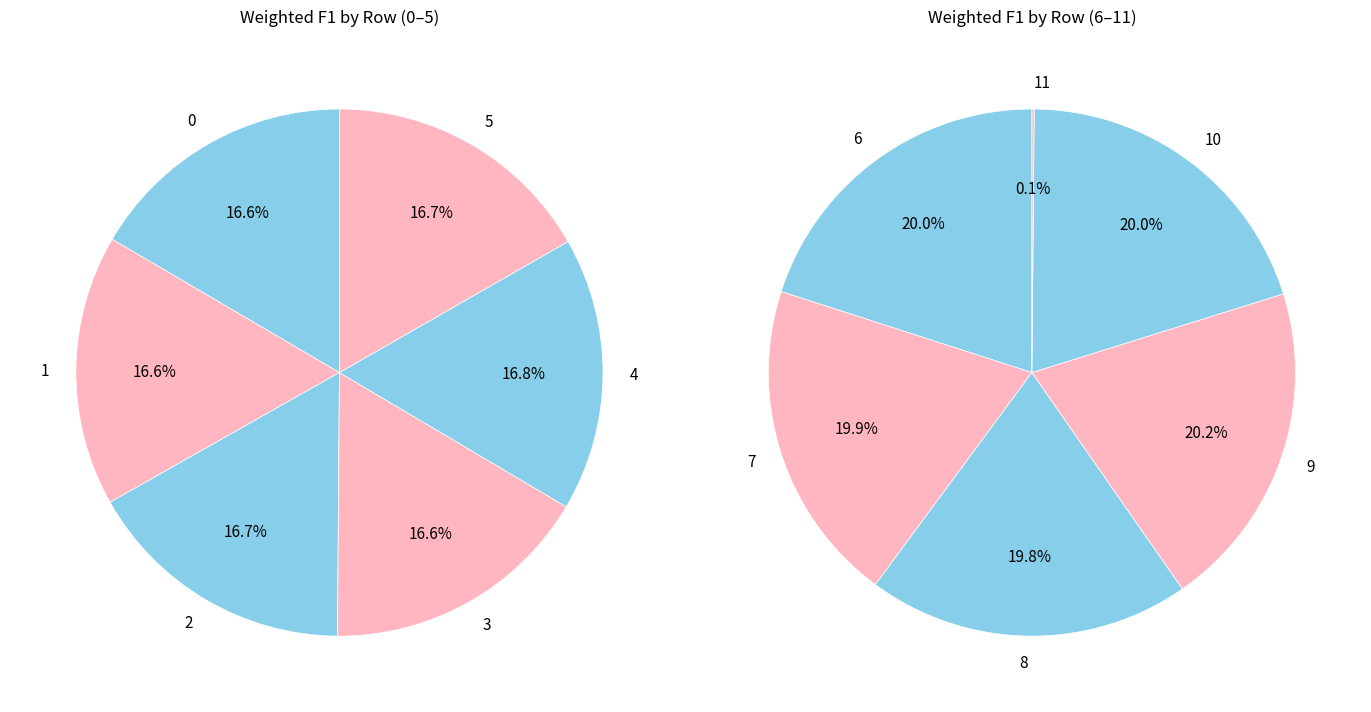

Which slice is the smallest?

11